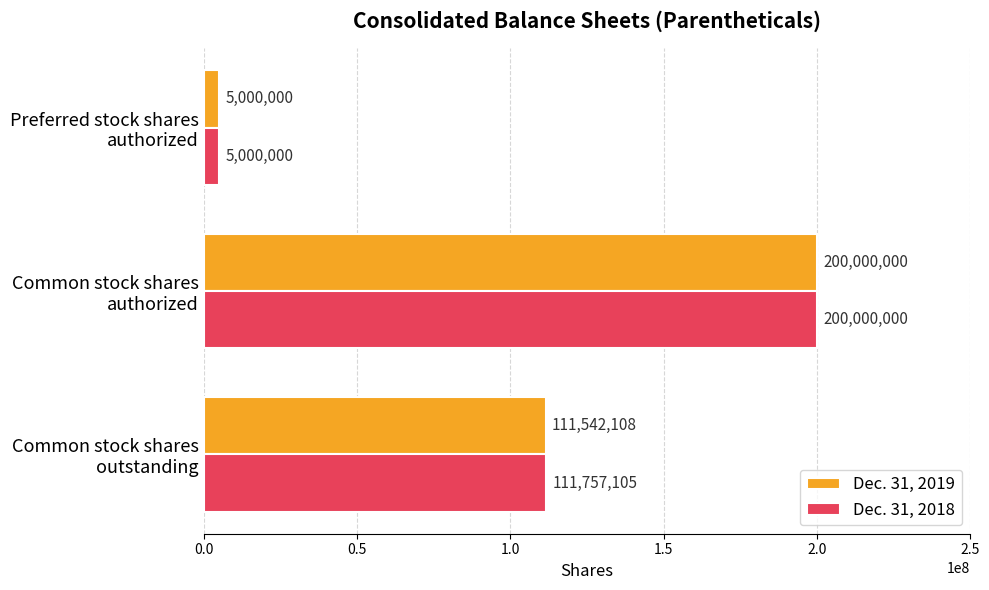

Rank the series by their average value, from lowest to highest.

Dec. 31, 2019, Dec. 31, 2018